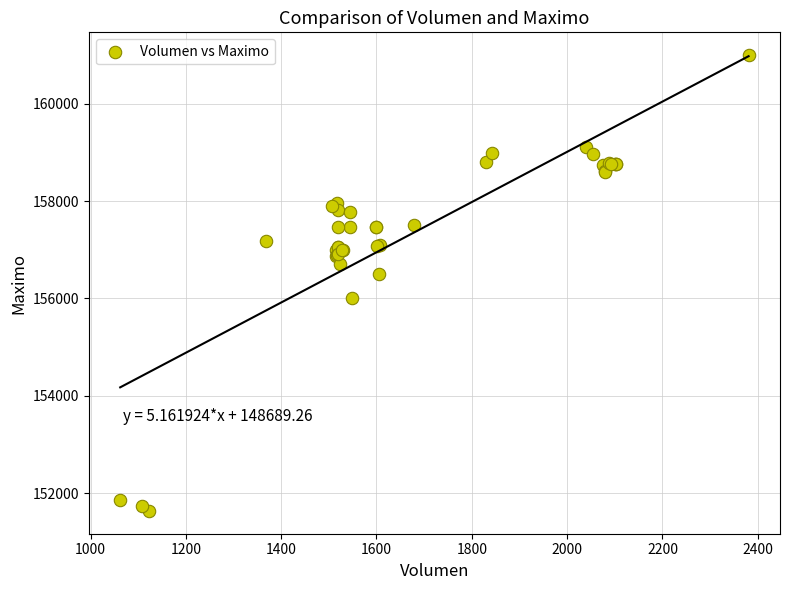

What Y value in the scatter plot is closest to 156316?

156500